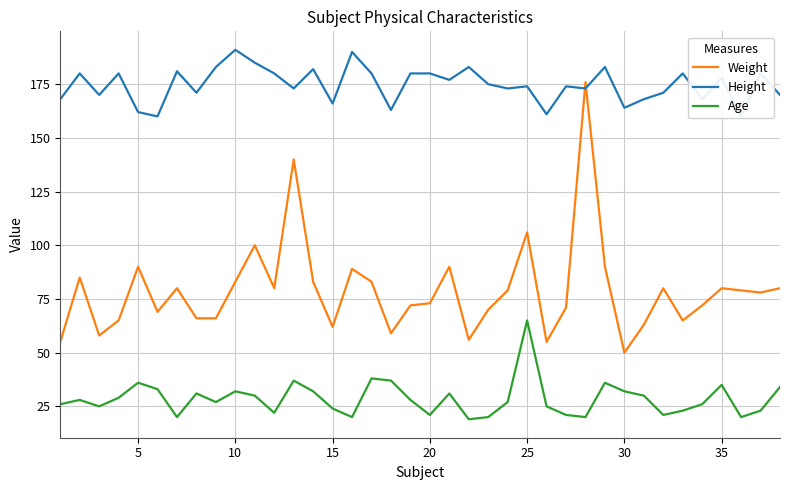

How many series are shown in this chart?

3